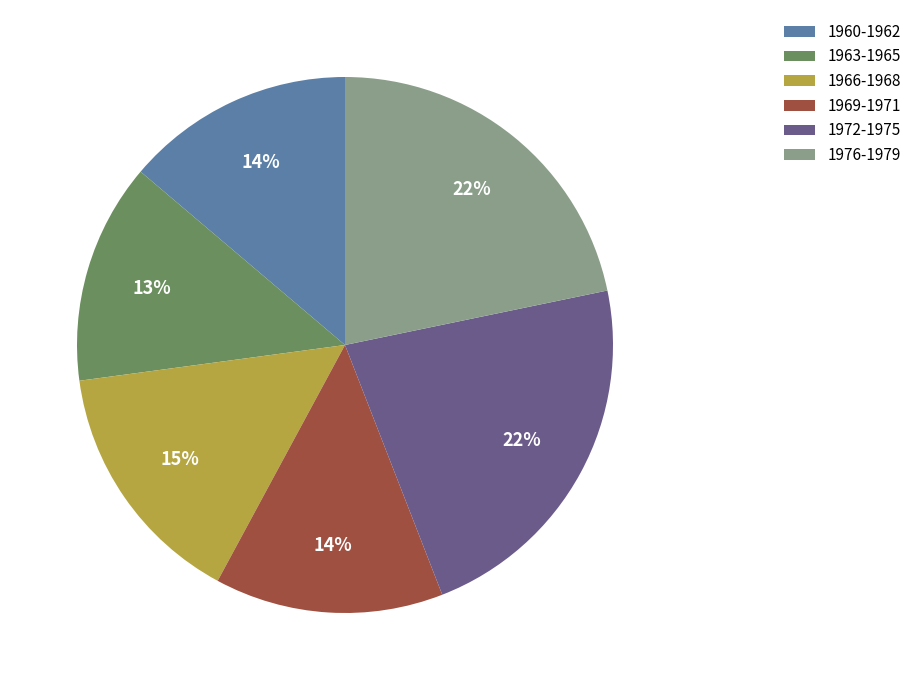

Is there any slice that represents more than half of the pie?

No